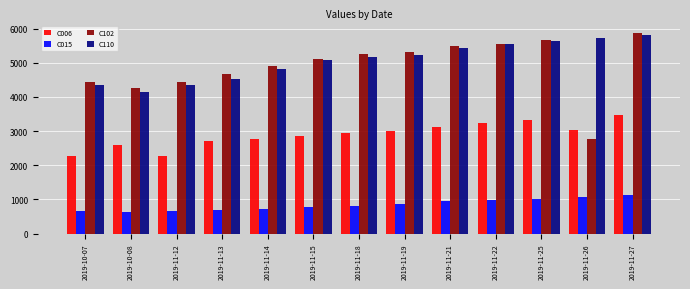

The C102 series shows 1621 at 2019-11-18. True or false?

False